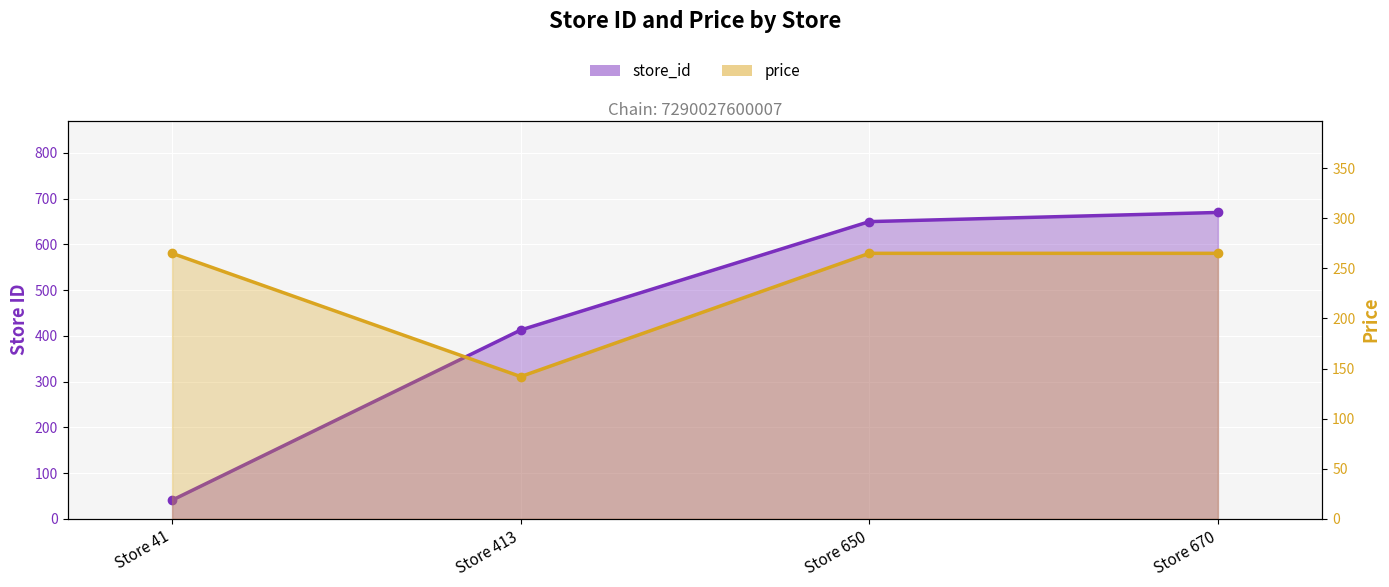

How many values in the price line series are below 265?

1